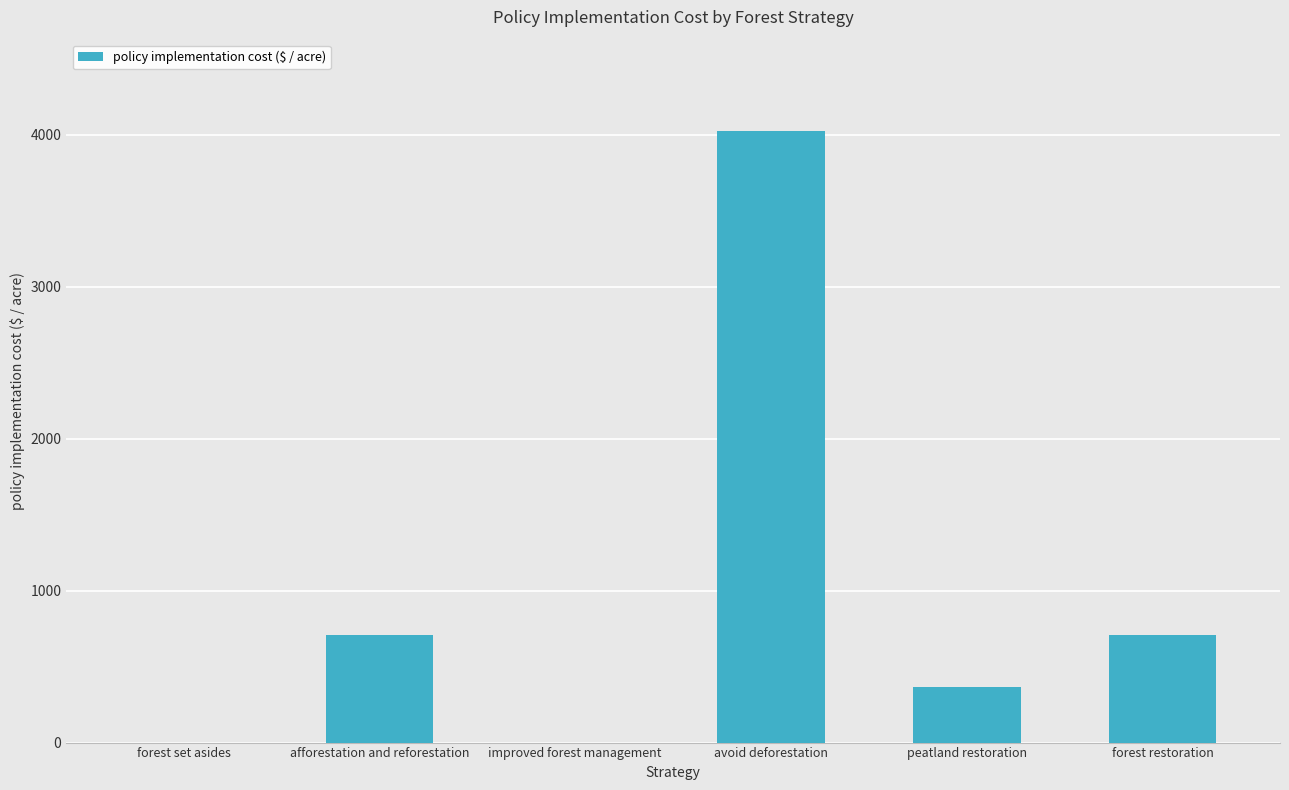

Approximately how many times larger is the value at peatland restoration compared to avoid deforestation?

0.1